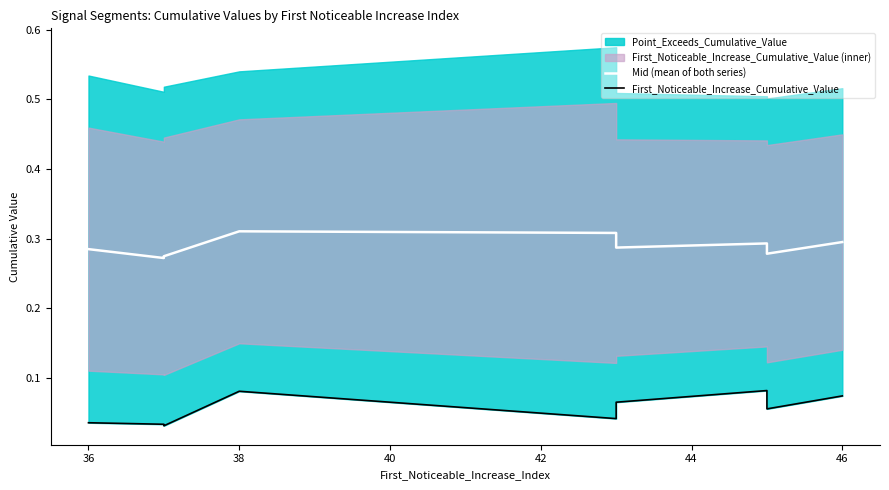

What is the maximum value for First_Noticeable_Increase_Cumulative_Value?

0.1